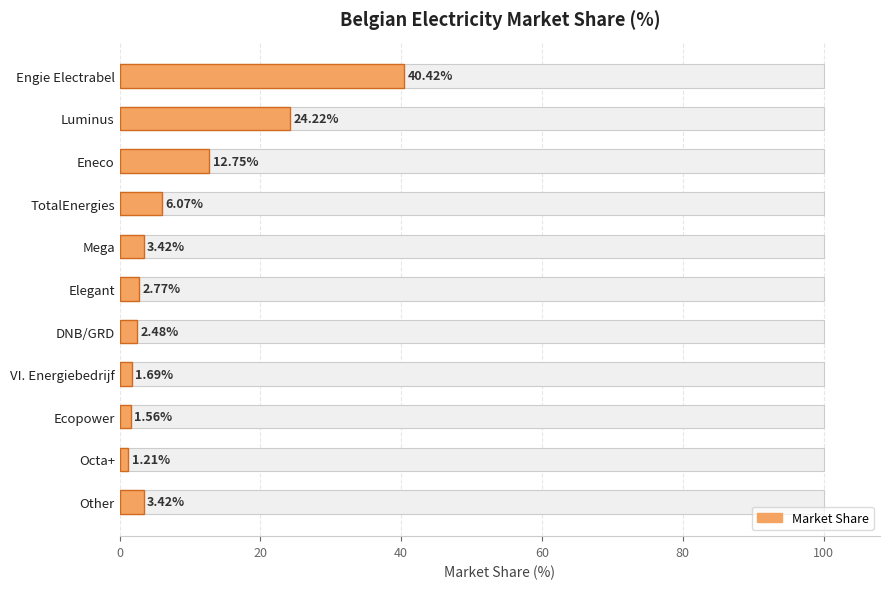

The value at Elegant is 0.7. True or false?

False